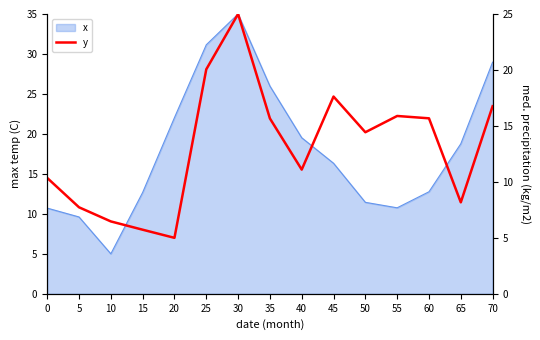

Is it true that x equals 19.5 at 40?

True